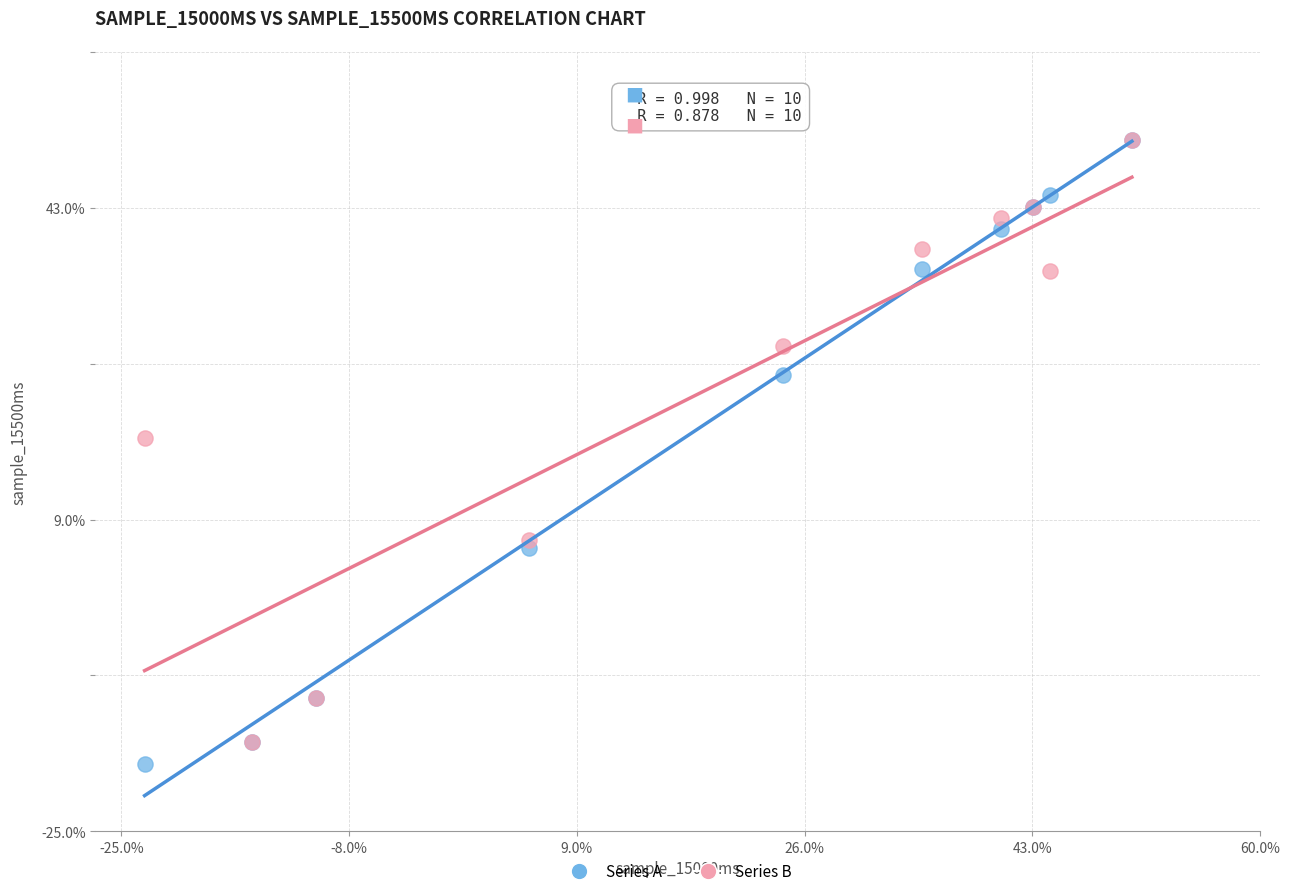

What are all the series names shown in the legend?

Series A, Series B